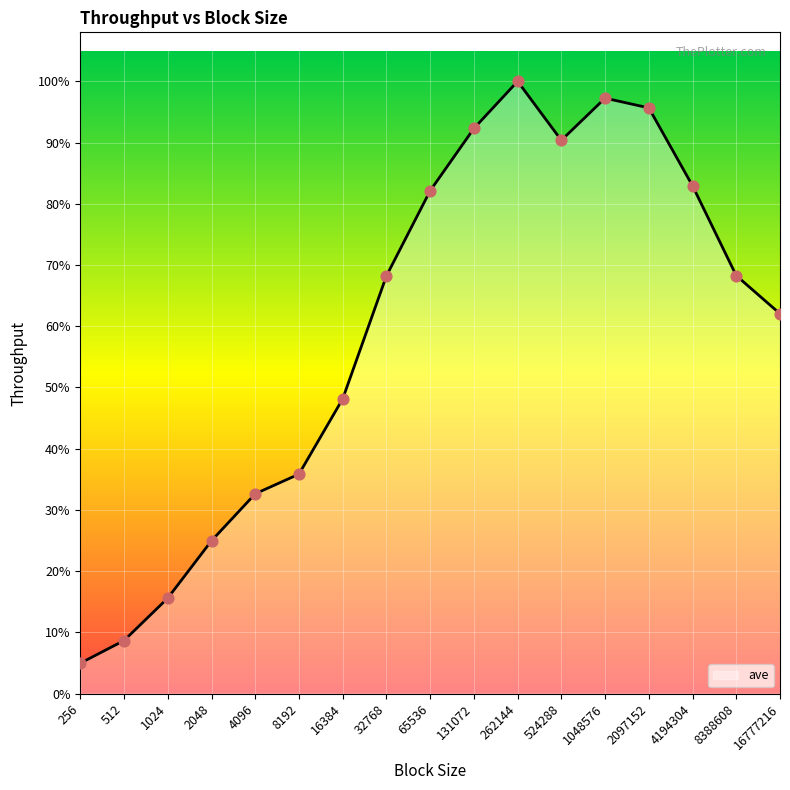

Does the chart have visible grid lines?

Yes